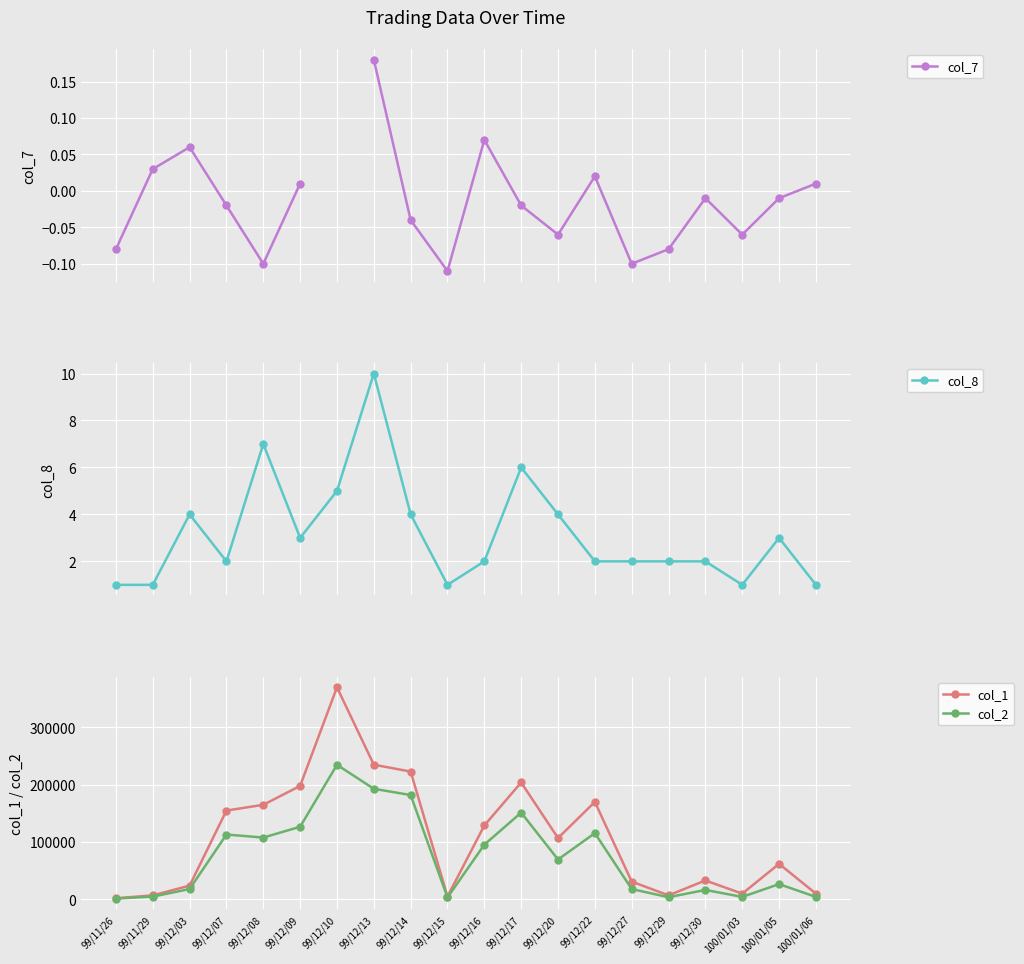

Rank the series at 99/12/08 from lowest to highest value.

col_7, col_8, col_2, col_1